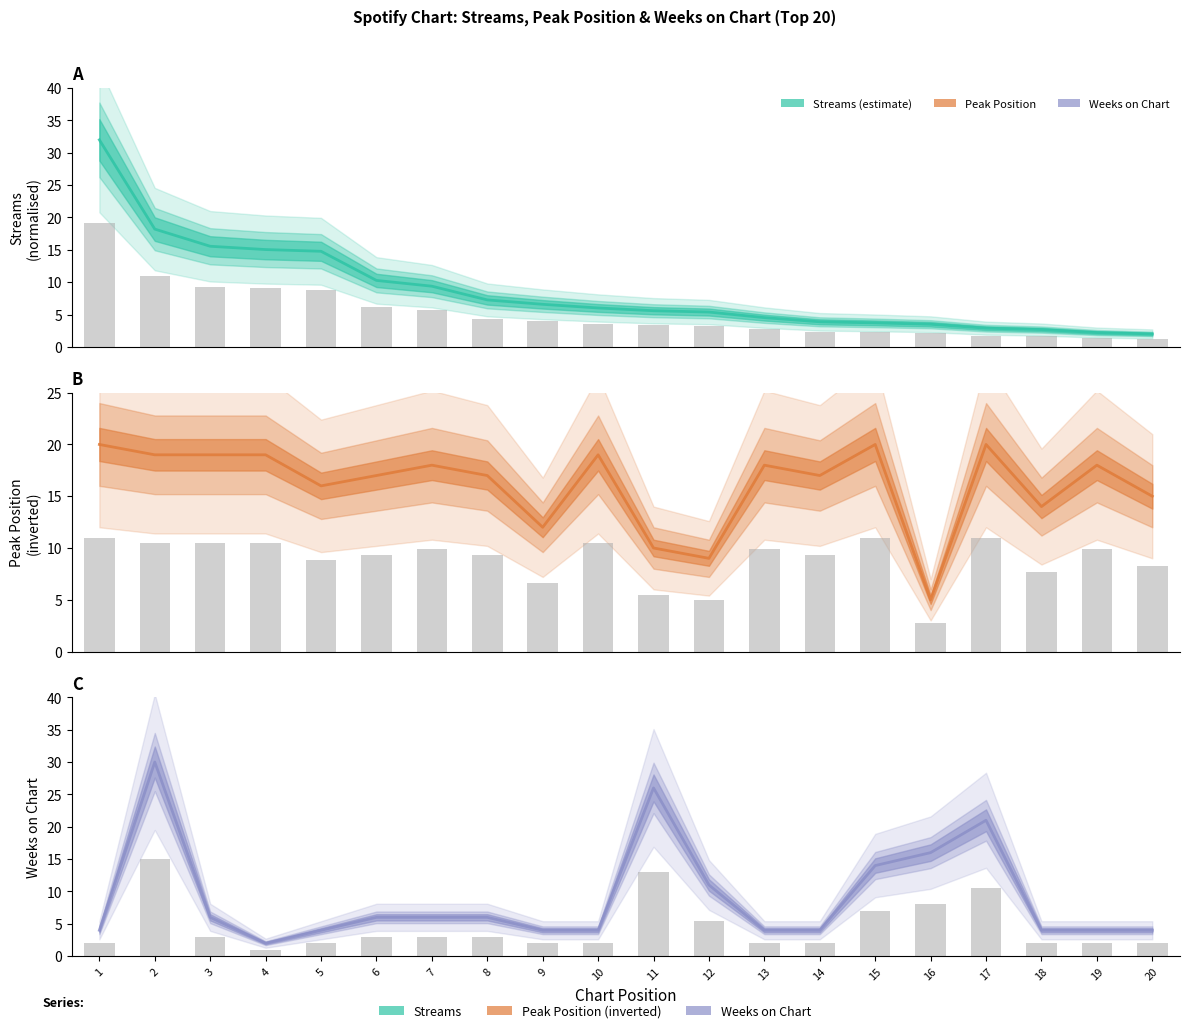

Is it true that peak_position equals 4.7 at 11?

False